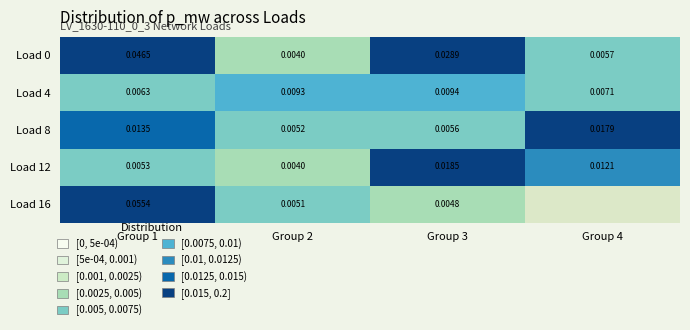

Is it true that Load 4 equals 0.0 at Group 1?

False